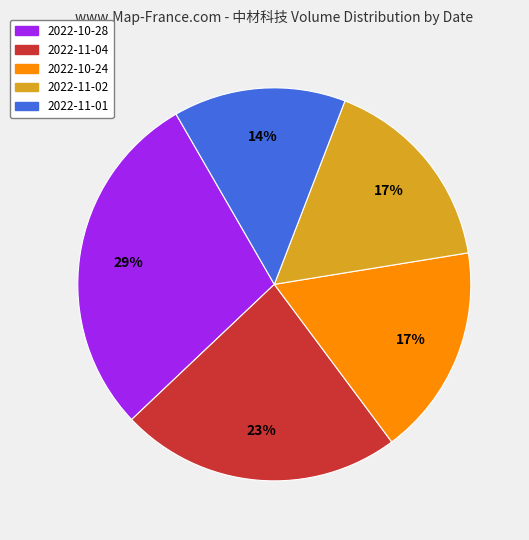

Is there any slice that represents more than half of the pie?

No